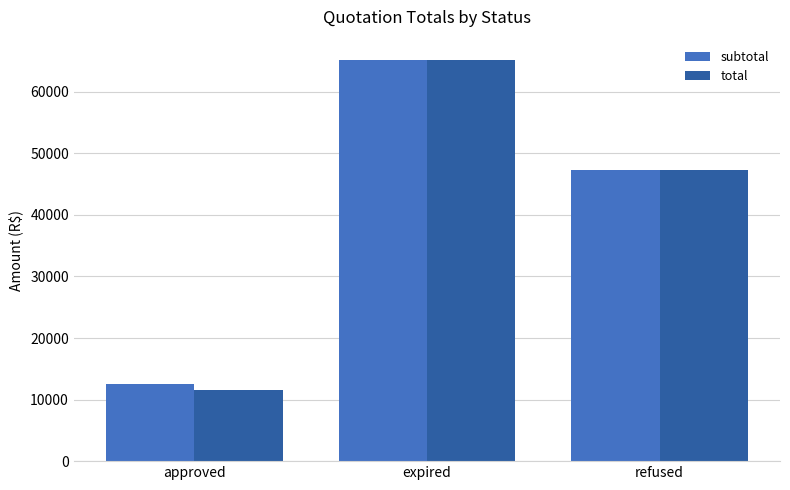

What is the label of the 3rd bar from the right?

approved